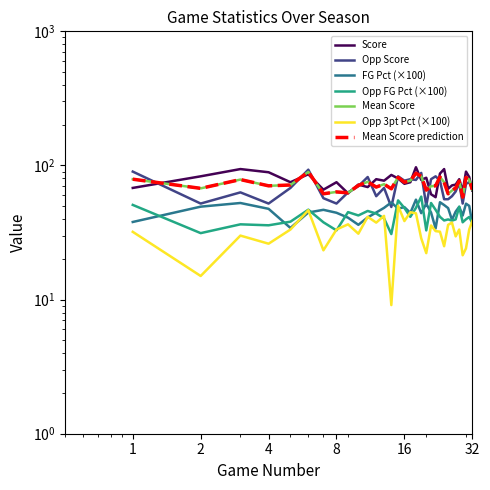

Is the value of Opp_FG_Pct at 4 greater than the value of Score at 31?

No